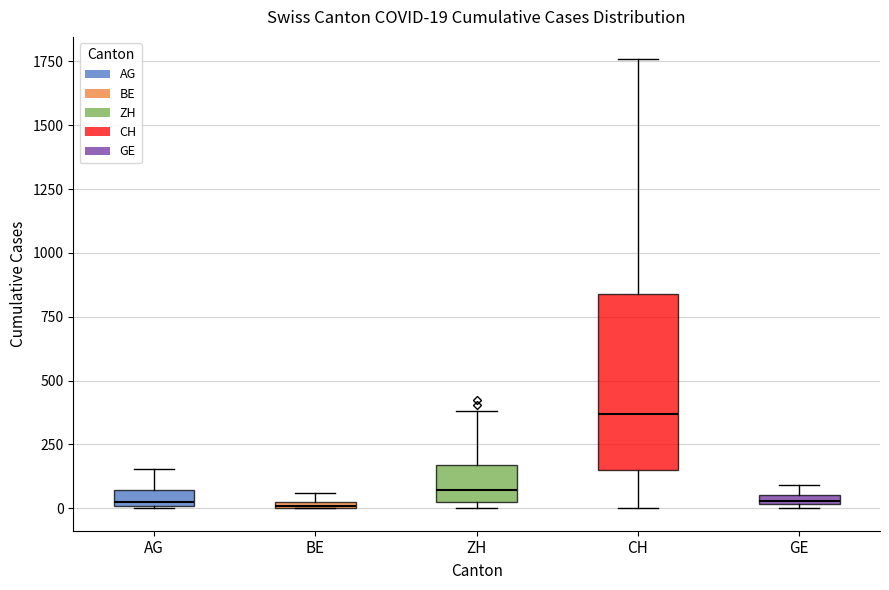

Which box's median line is the highest?

CH